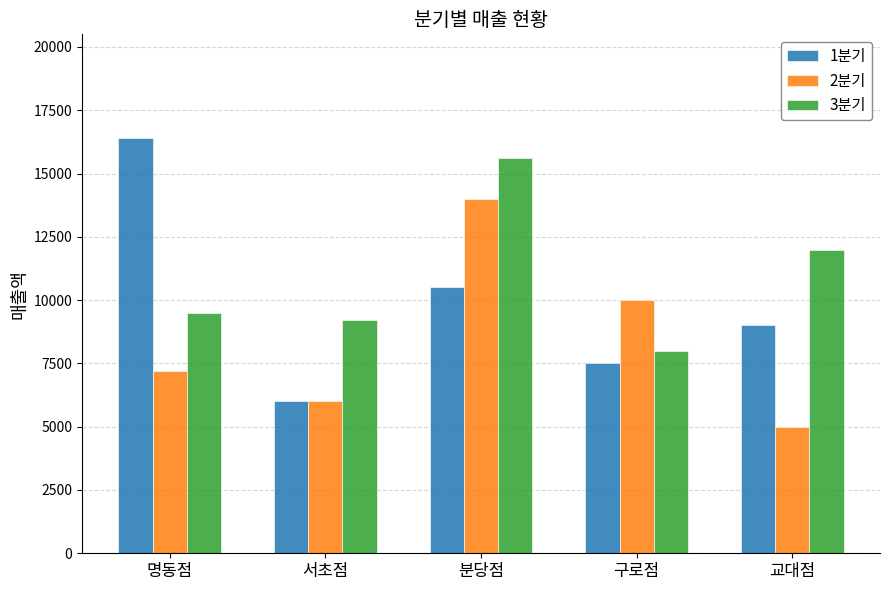

At how many categories does at least one series exceed 14017?

2